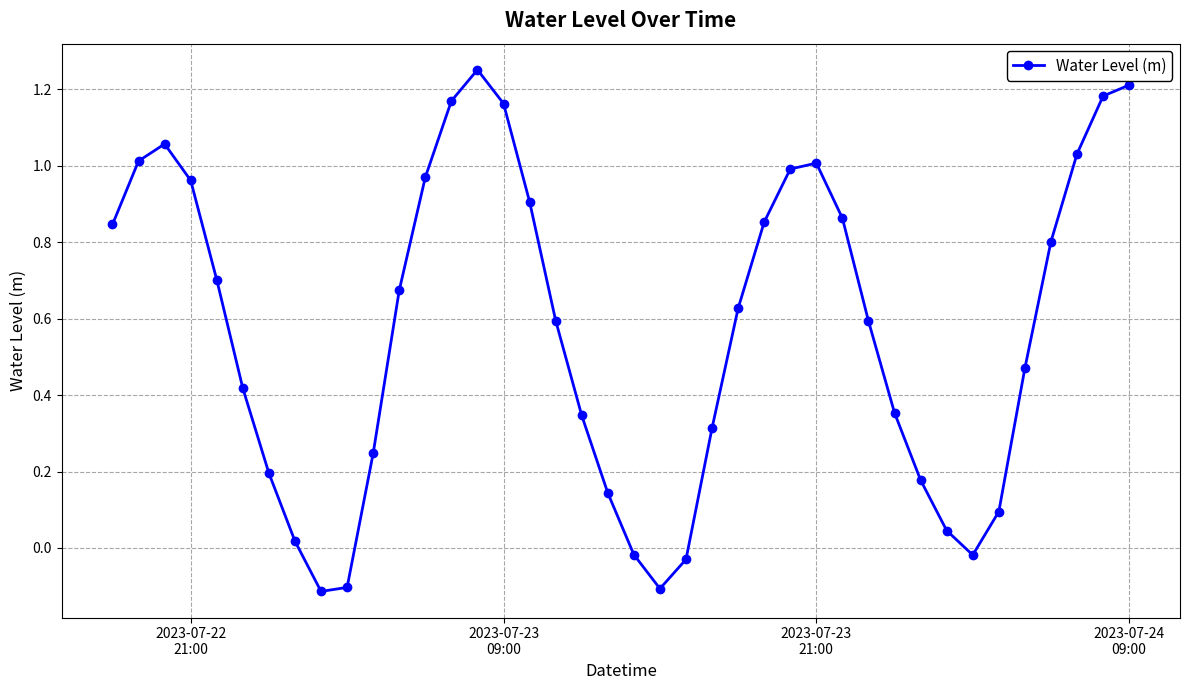

What is the sum of all values?

22.9